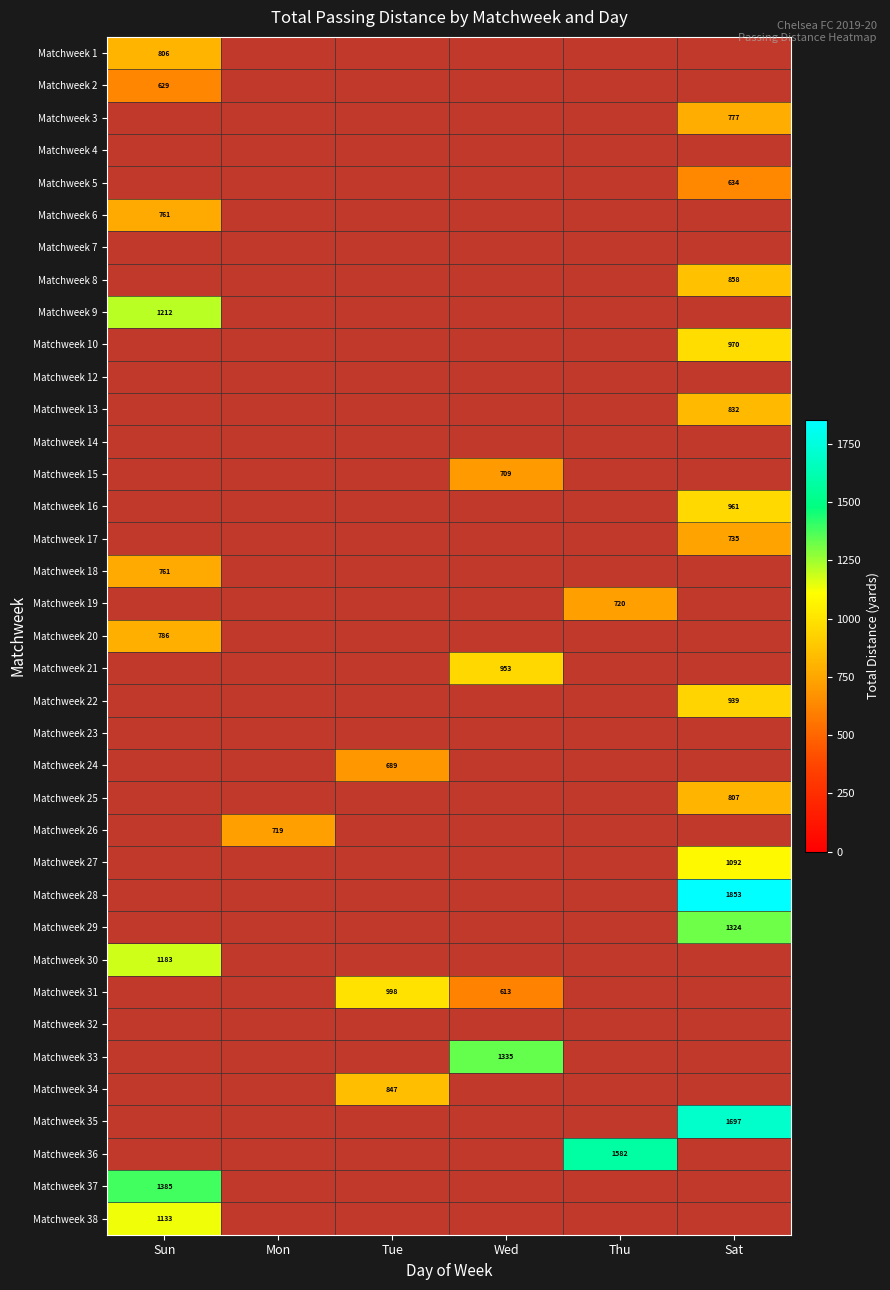

How many data points does each series have?

6